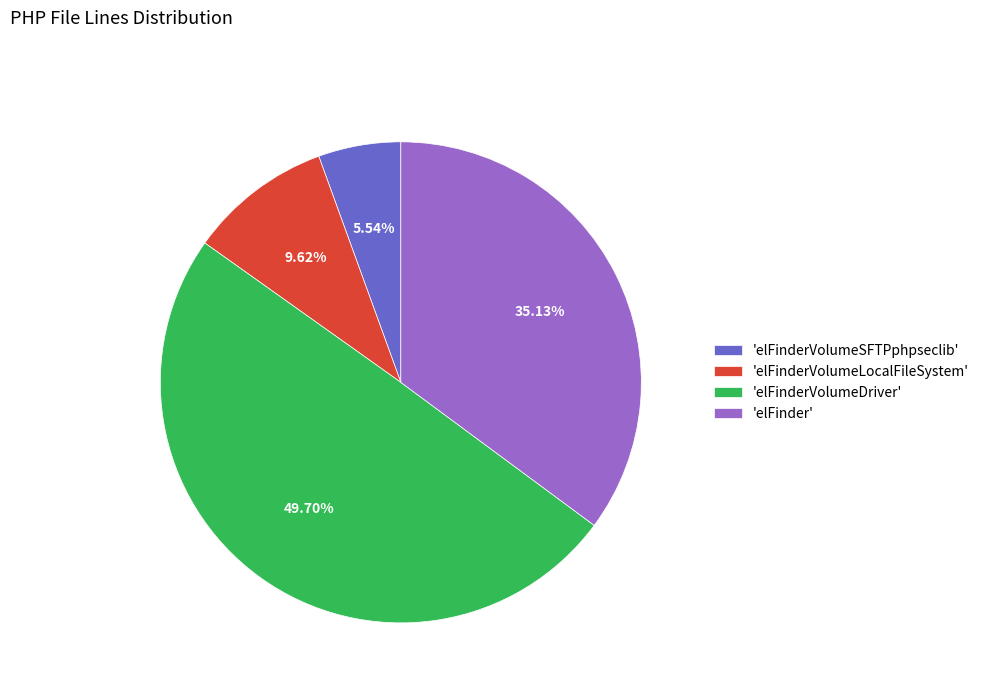

How many segments does this pie chart have?

4